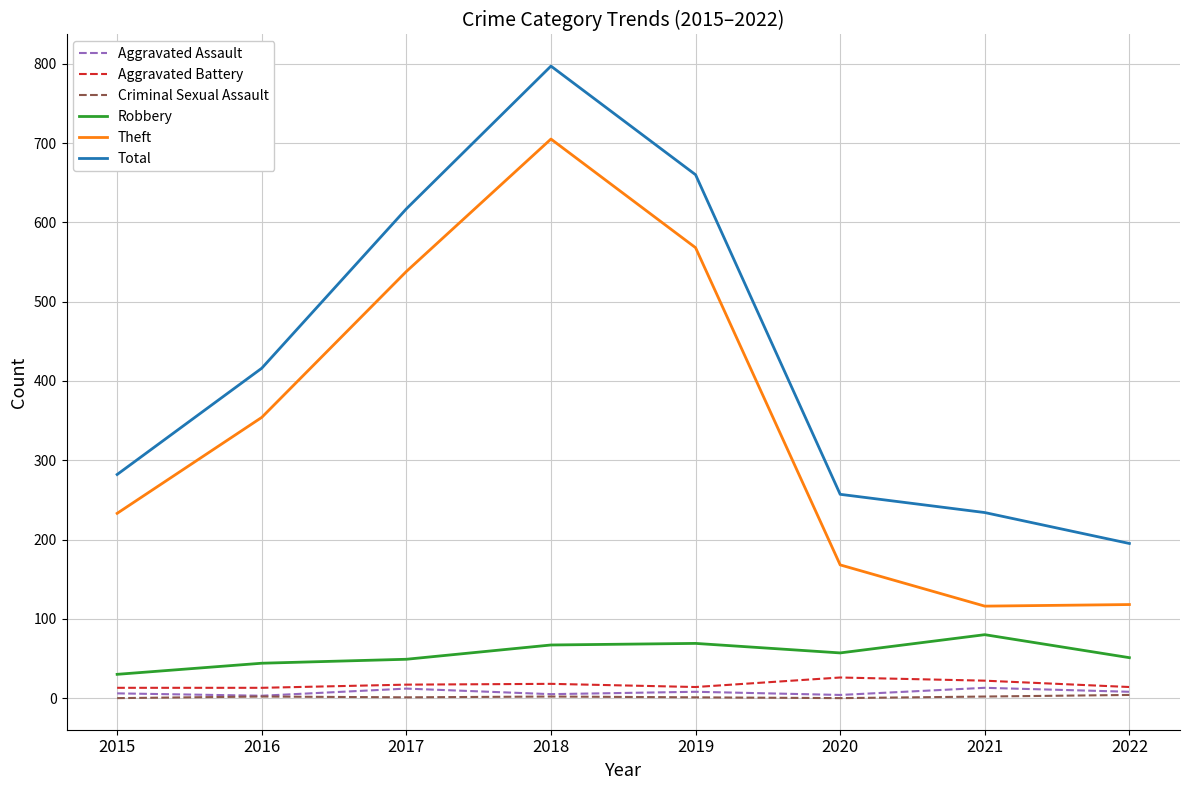

Which series changed the most between 2018 and 2020?

Total